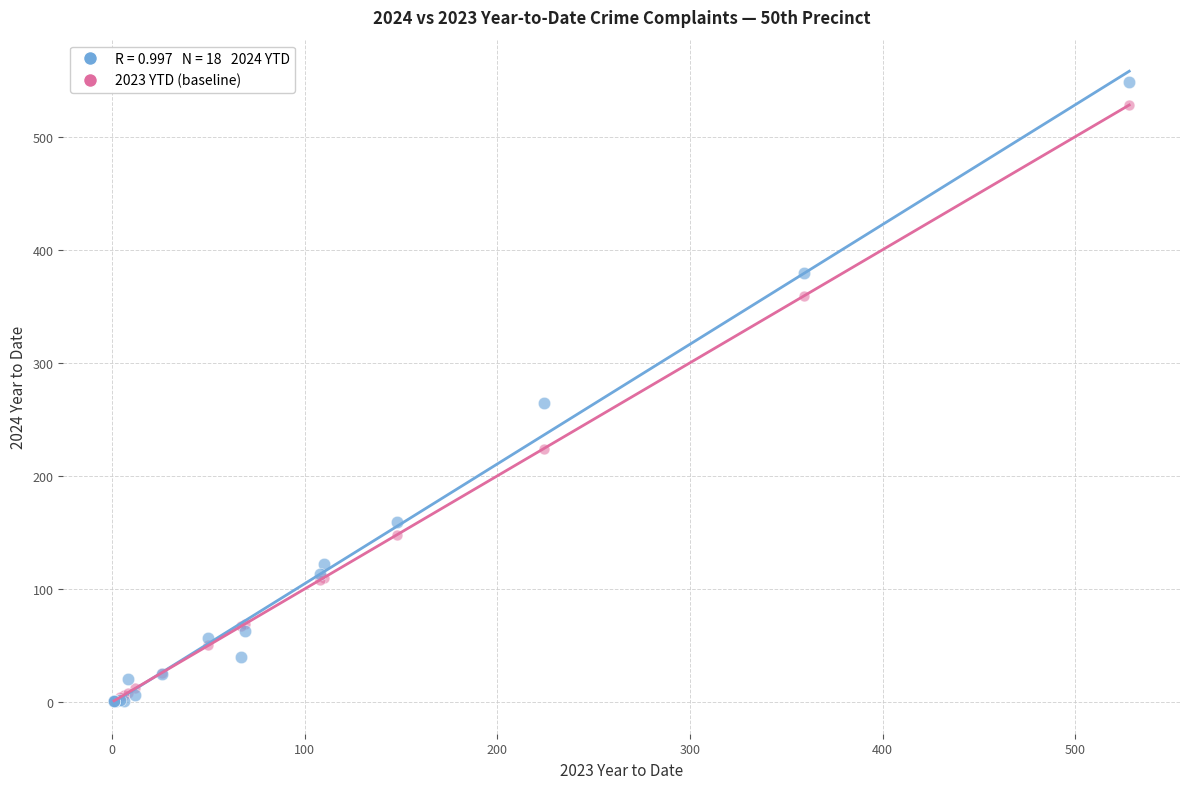

Across all series, what Y value is closest to 274?

264